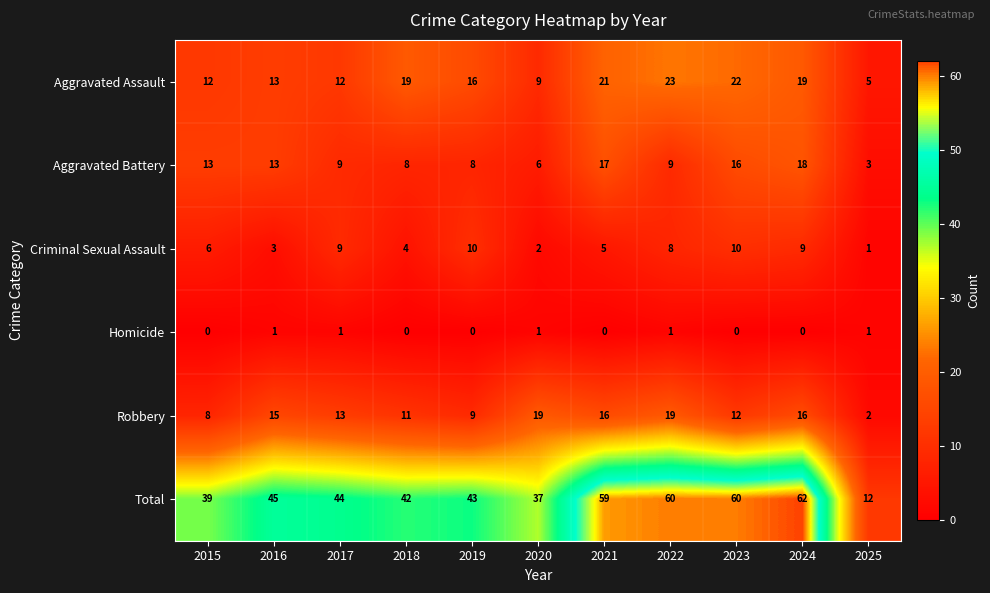

Where does the Aggravated Assault series first go above 16?

2018